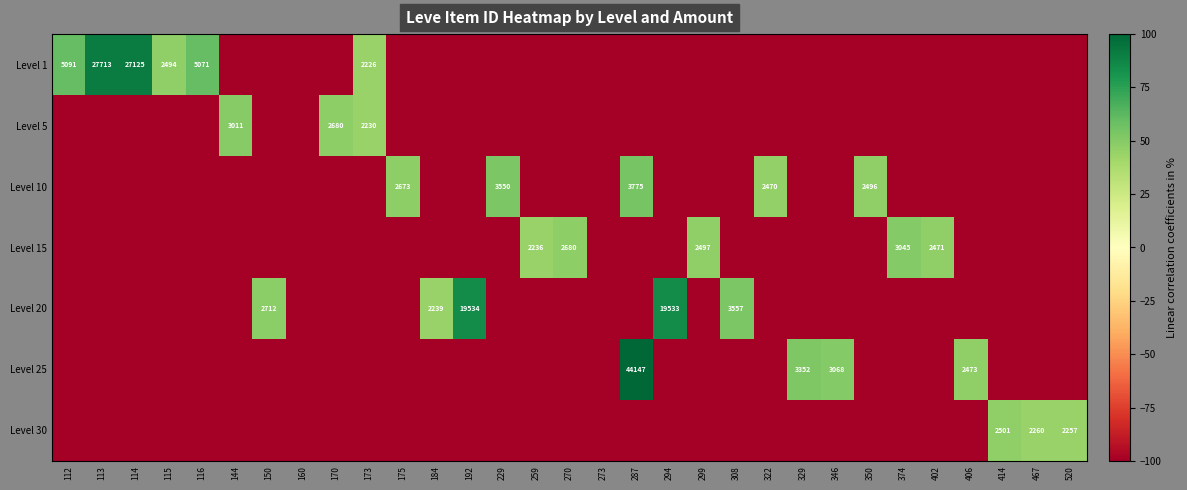

The Level 20 series shows 3557 at 308. True or false?

True